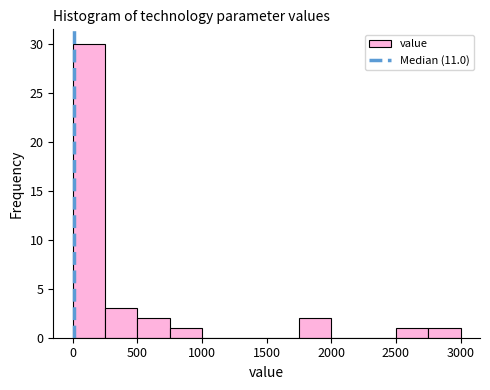

What is the height of the bar covering 0 to 250 on the x-axis? Neither the bar edges nor the heights are printed on the chart, so give them approximately, as read against the axes.

30